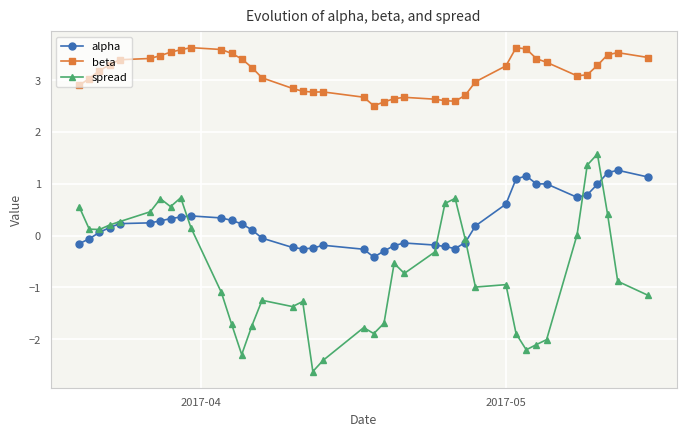

Does the chart have visible grid lines?

Yes